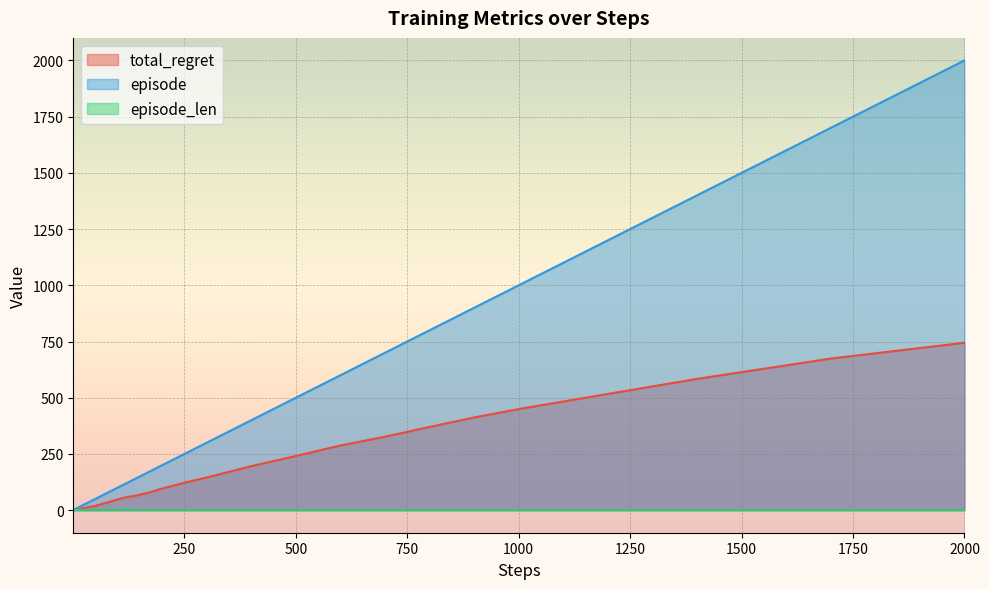

Which series has the largest total across all categories?

episode